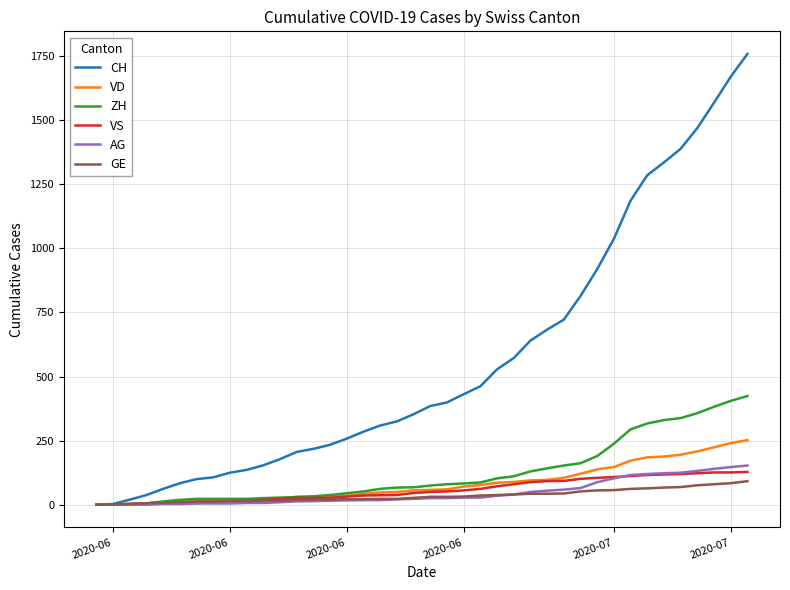

What is the highest value of the ZH series?

424